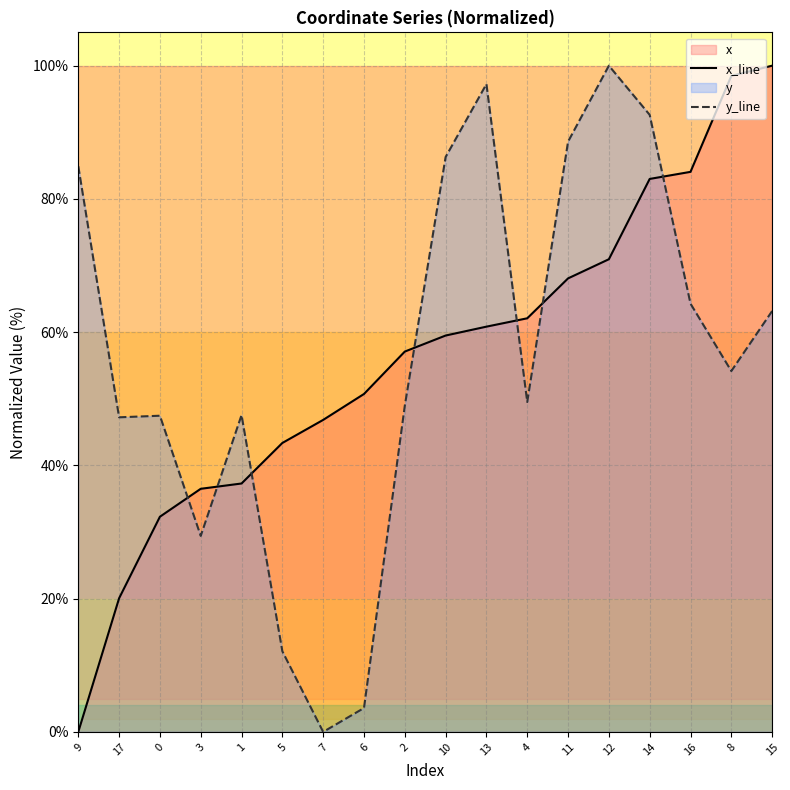

Is the value of x_line at 7 greater than the value of y_line at 8?

No